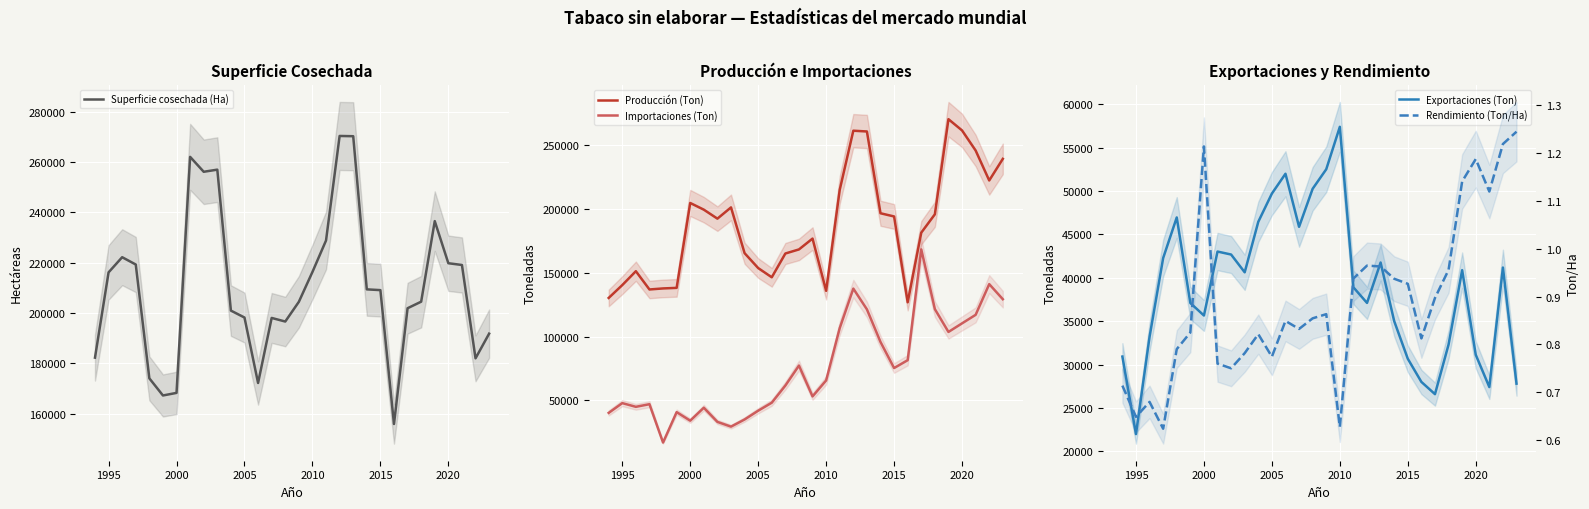

What is the minimum value for Importaciones (Ton)?

17152